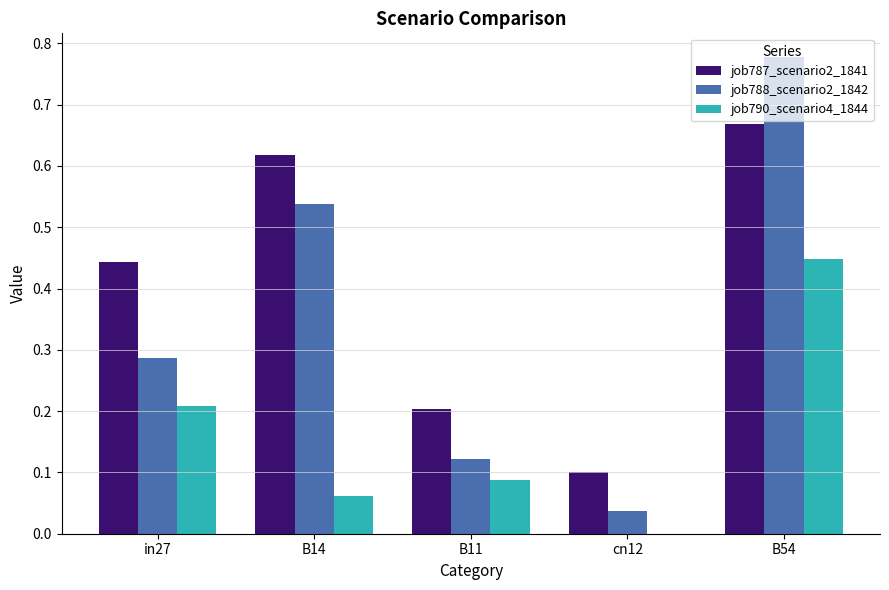

Which label corresponds to the largest value in the chart?

B54